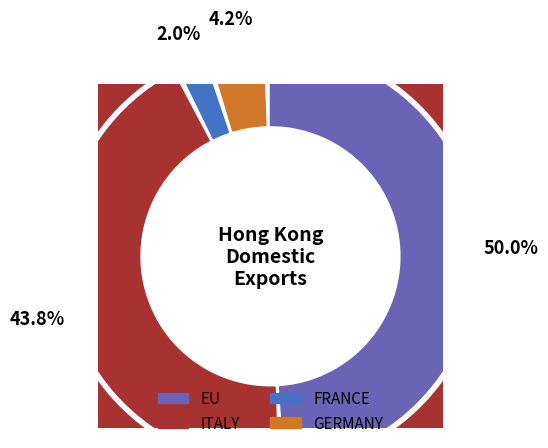

To the nearest percent, what is the average slice percentage?

25%